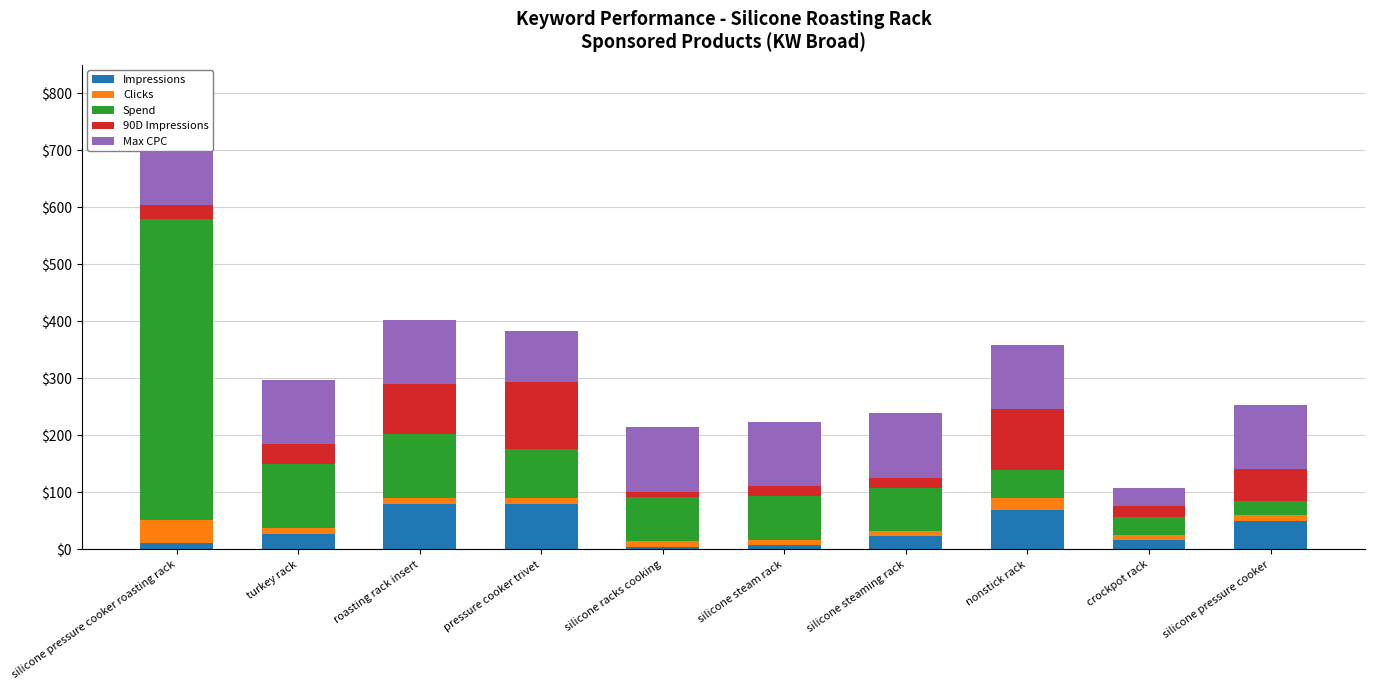

Reading left to right, extract all data points from this chart.

Impressions: silicone pressure cooker roasting rack=11.0	turkey rack=27.0	roasting rack insert=80.0	pressure cooker trivet=80.0	silicone racks cooking=4.0	silicone steam rack=7.0	silicone steaming rack=23.0	nonstick rack=70.0	crockpot rack=16.0	silicone pressure cooker=50.0
Clicks: silicone pressure cooker roasting rack=40.0	turkey rack=10.0	roasting rack insert=10.0	pressure cooker trivet=10.0	silicone racks cooking=10.0	silicone steam rack=10.0	silicone steaming rack=10.0	nonstick rack=20.0	crockpot rack=10.0	silicone pressure cooker=10.0
Spend: silicone pressure cooker roasting rack=528.0	turkey rack=112.0	roasting rack insert=112.0	pressure cooker trivet=86.0	silicone racks cooking=78.0	silicone steam rack=77.0	silicone steaming rack=75.0	nonstick rack=50.0	crockpot rack=31.0	silicone pressure cooker=25.0
90D Impressions: silicone pressure cooker roasting rack=25.0	turkey rack=35.5	roasting rack insert=88.0	pressure cooker trivet=117.5	silicone racks cooking=9.5	silicone steam rack=17.0	silicone steaming rack=18.0	nonstick rack=105.5	crockpot rack=19.0	silicone pressure cooker=55.5
Max CPC: silicone pressure cooker roasting rack=135.0	turkey rack=112.5	roasting rack insert=112.5	pressure cooker trivet=90.0	silicone racks cooking=112.5	silicone steam rack=112.5	silicone steaming rack=112.5	nonstick rack=112.5	crockpot rack=31.5	silicone pressure cooker=112.5